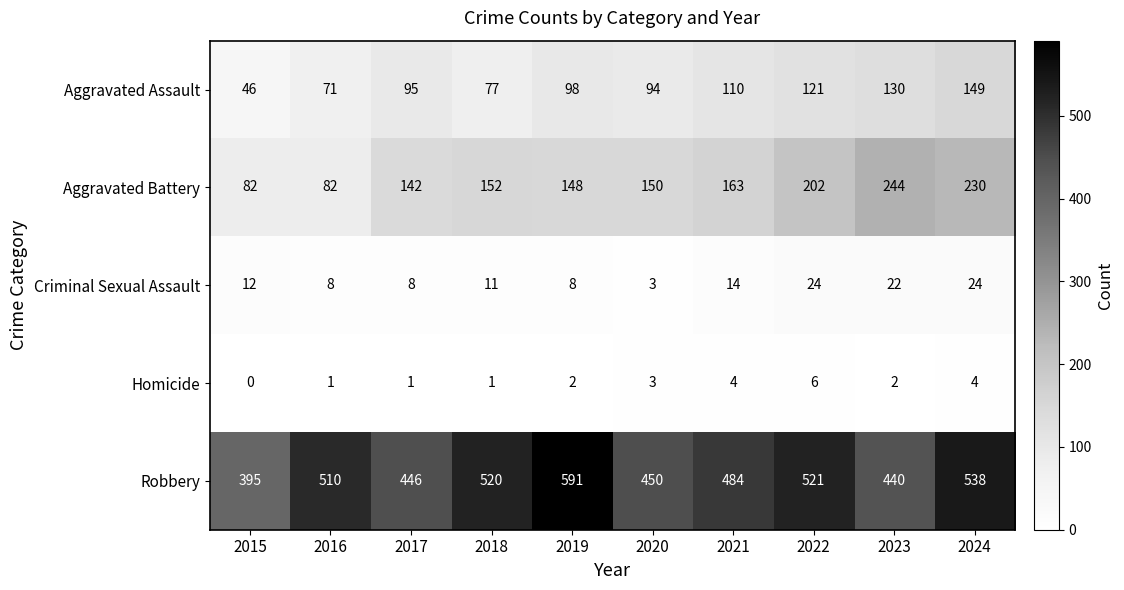

What is the sum of the Homicide values at 2016 and 2019?

3